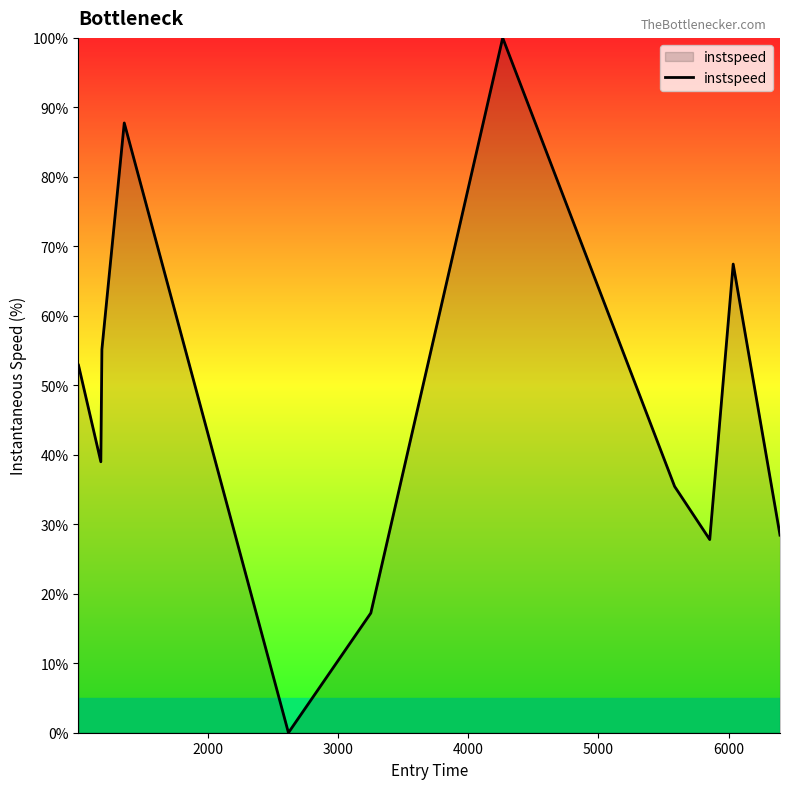

Does the chart have visible grid lines?

No